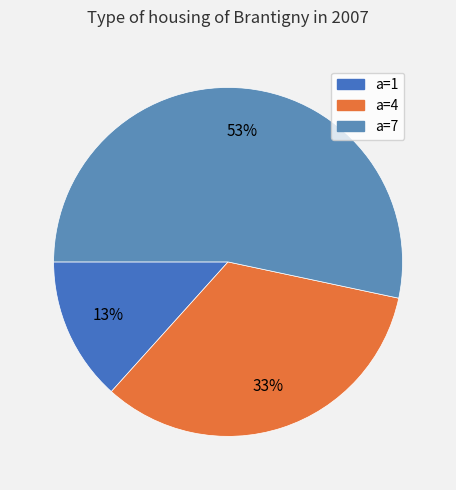

How many segments does this pie chart have?

3